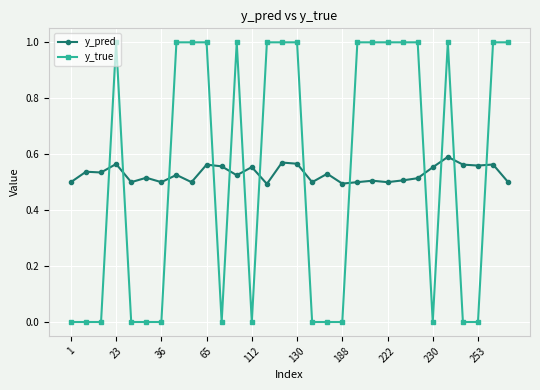

What is the value of the y_true point at the 10th from the left?

1.0